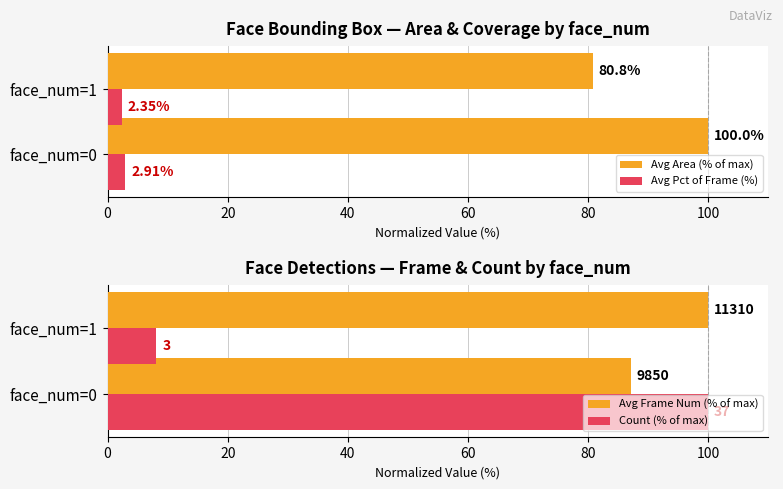

List the labels in order of Avg Area (% of max) value, largest first.

face_num=0, face_num=1